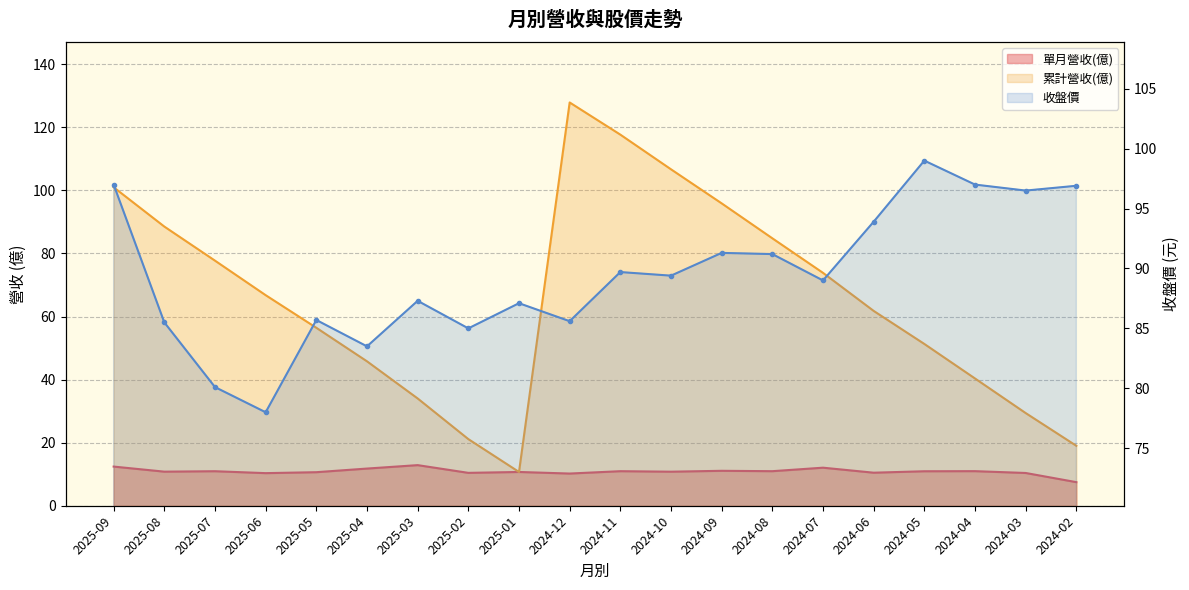

At 2024-12, list the series in order from largest to smallest.

累計營收(億), 收盤價, 單月營收(億)